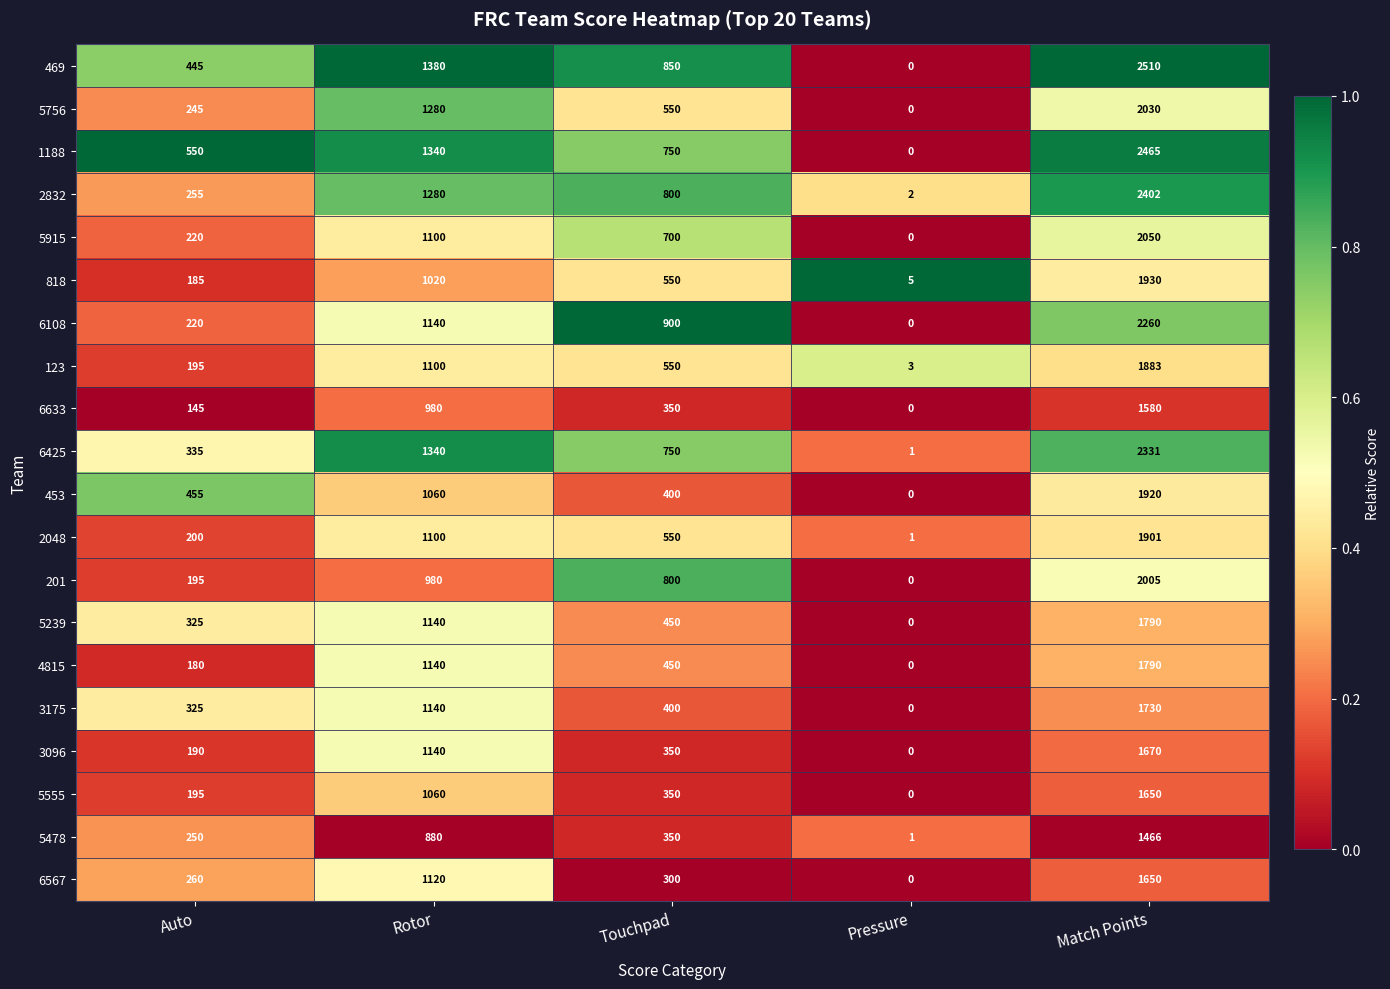

What is the spread (max minus min) of values at Match Points?

1044